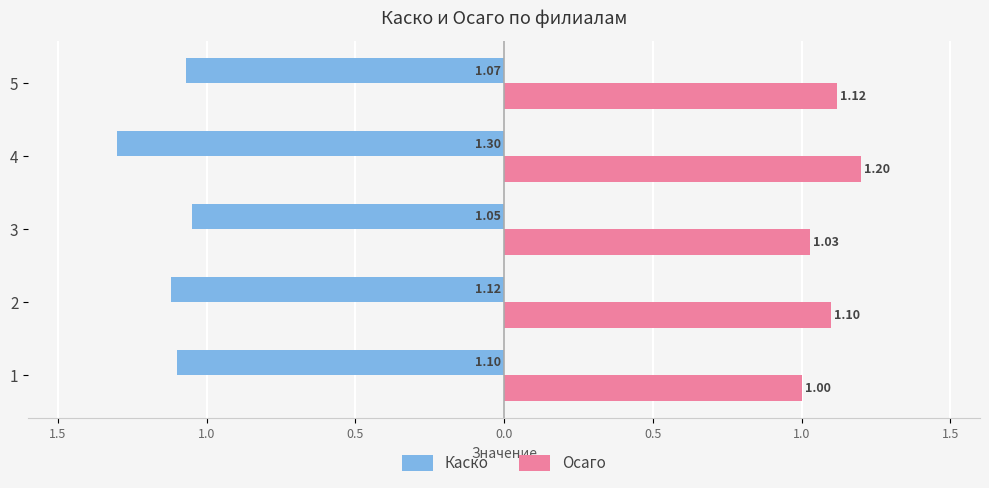

What are all the series names shown in the legend?

Каско, Осаго